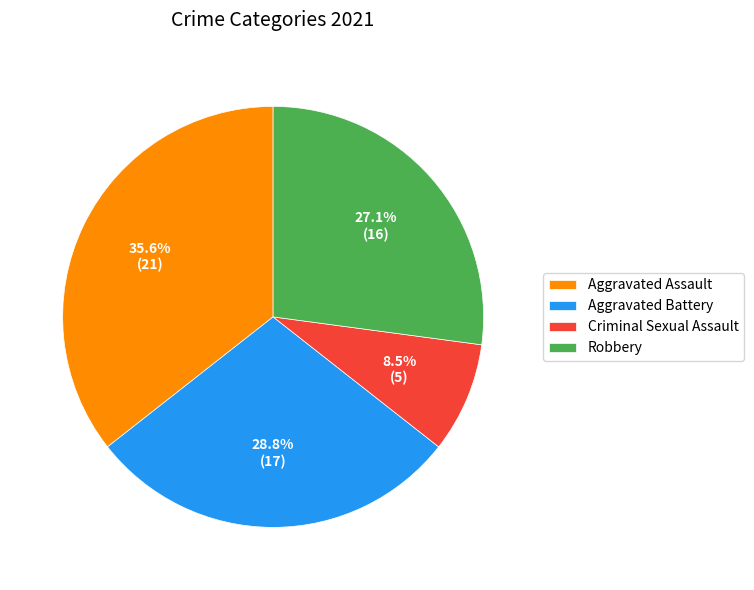

What percentage is the Aggravated Battery slice, to the nearest percent?

29%